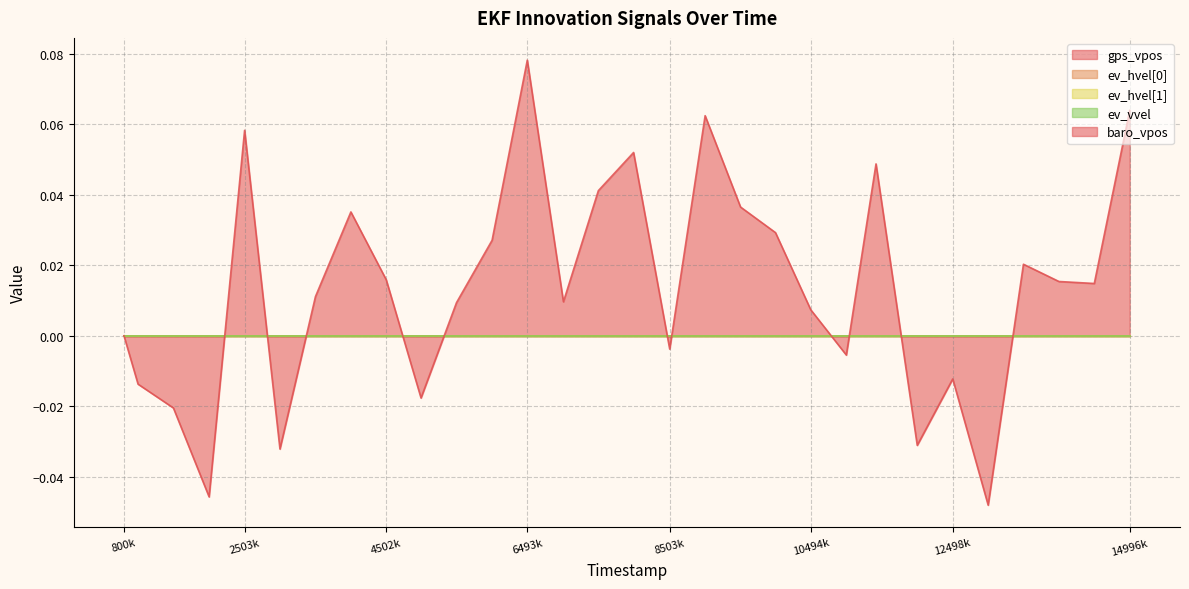

Which series has the largest range (max minus min)?

baro_vpos